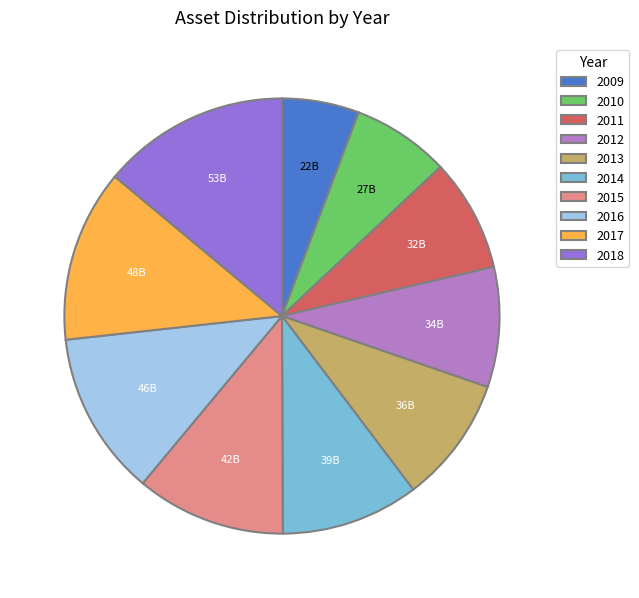

True or false: 2017 accounts for 27% of the total.

False